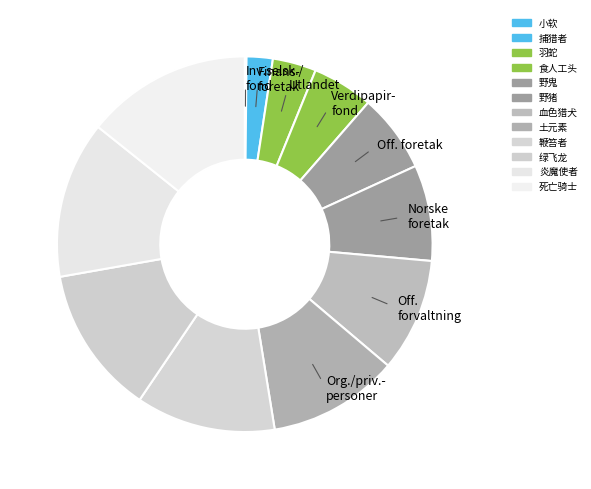

Is there any slice that represents more than half of the pie?

No